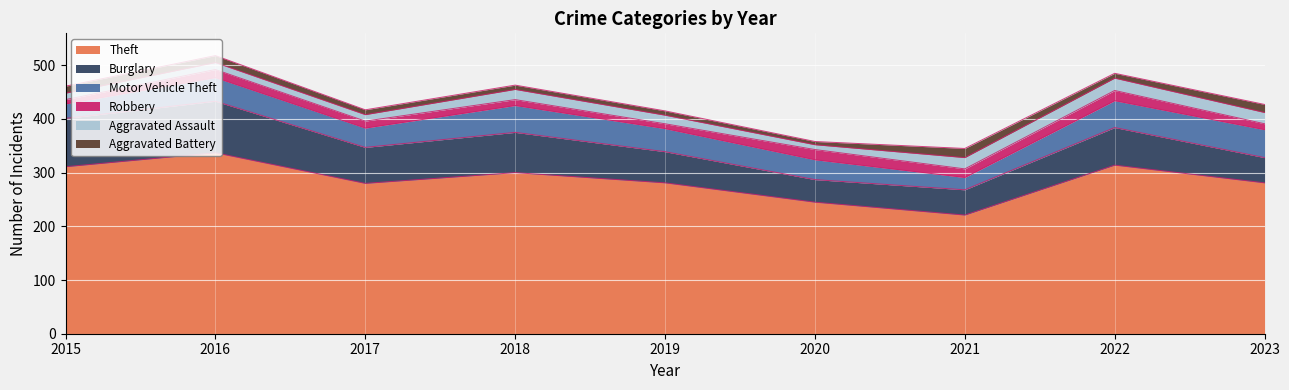

Reading right to left, list all the values displayed in this chart.

Theft: 2023=281	2022=314	2021=221	2020=245	2019=281	2018=300	2017=280	2016=337	2015=311
Burglary: 2023=47	2022=70	2021=47	2020=42	2019=58	2018=75	2017=67	2016=96	2015=90
Motor Vehicle Theft: 2023=52	2022=50	2021=23	2020=37	2019=43	2018=50	2017=36	2016=44	2015=27
Robbery: 2023=11	2022=19	2021=16	2020=19	2019=9	2018=11	2017=13	2016=15	2015=8
Aggravated Assault: 2023=21	2022=23	2021=21	2020=9	2019=16	2018=19	2017=12	2016=13	2015=12
Aggravated Battery: 2023=15	2022=9	2021=17	2020=6	2019=8	2018=8	2017=9	2016=13	2015=13